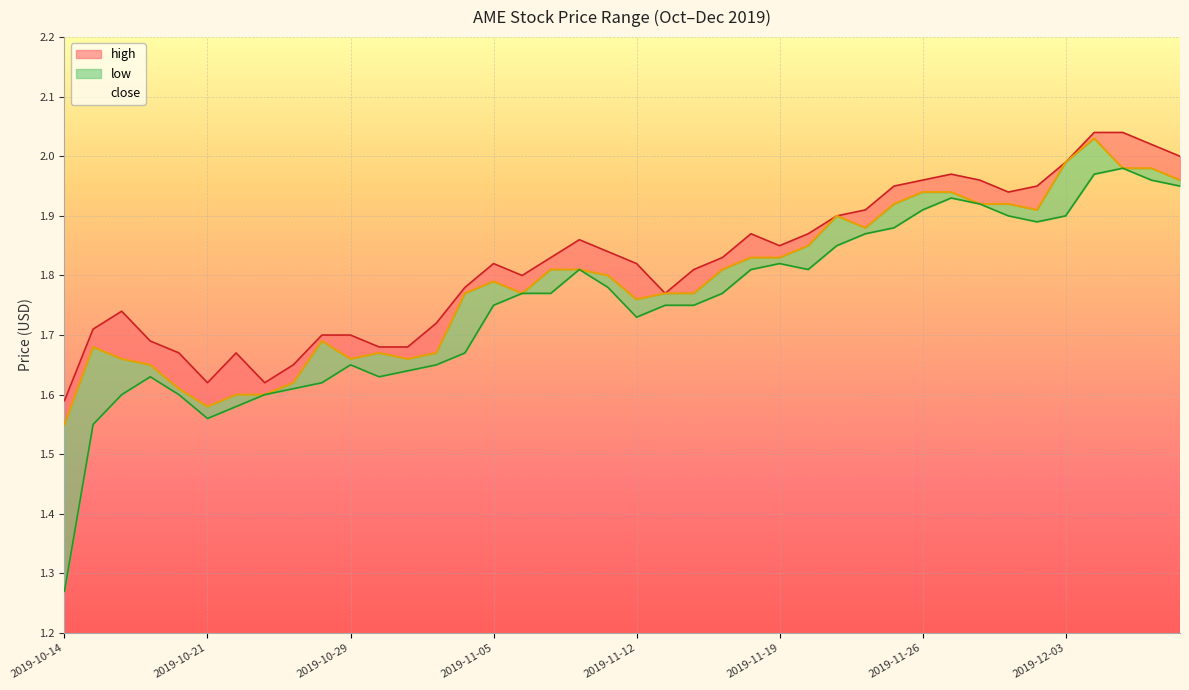

Which series changed the most between 2019-11-22 and 2019-12-05?

high